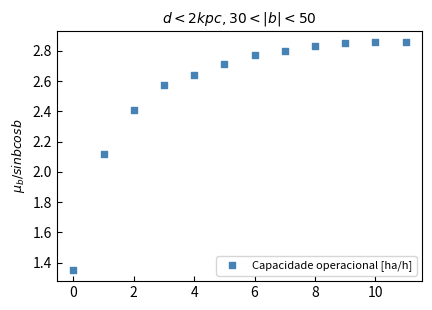

What is the range of Y values (max minus min)?

1.5